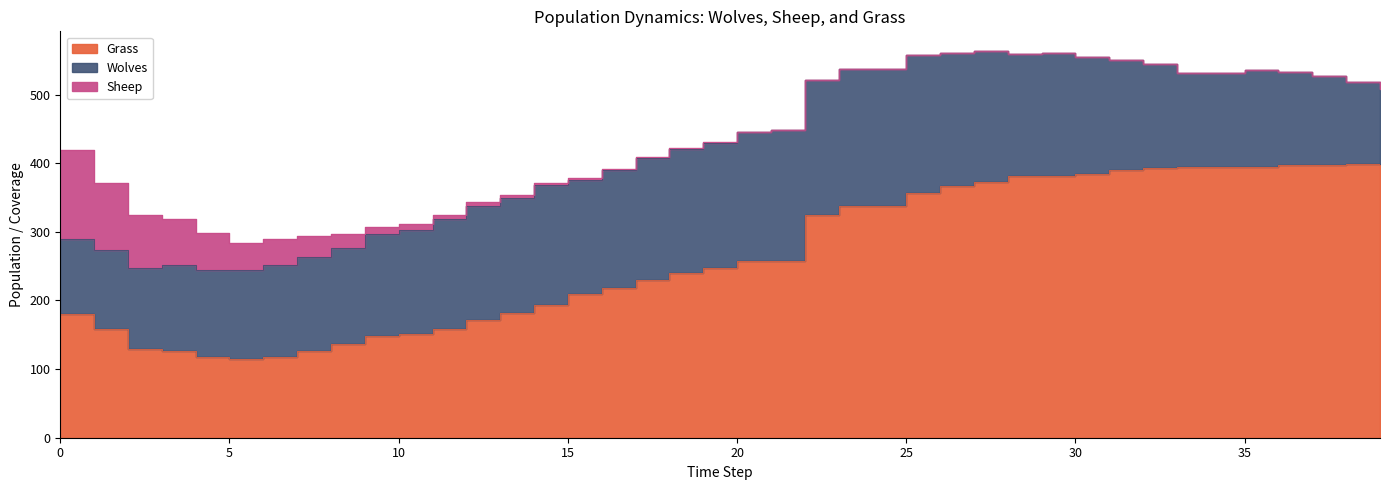

What is the sum of all Sheep values?

598